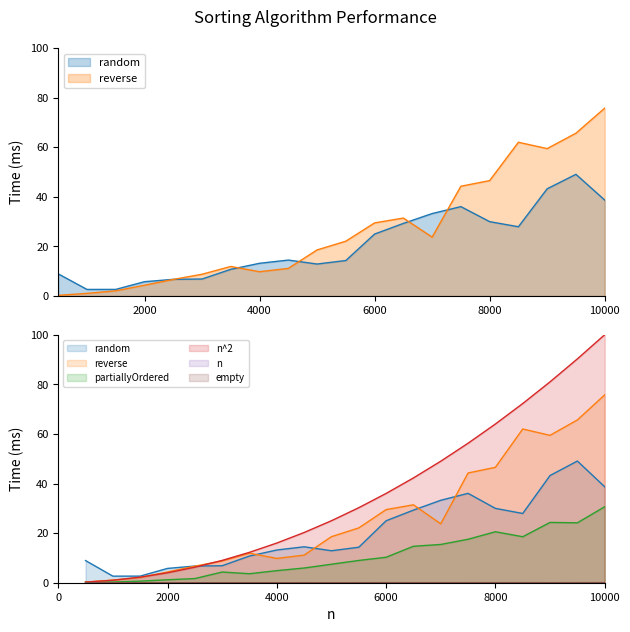

What is the sum of the random values at 4000 and 9500?

62.2